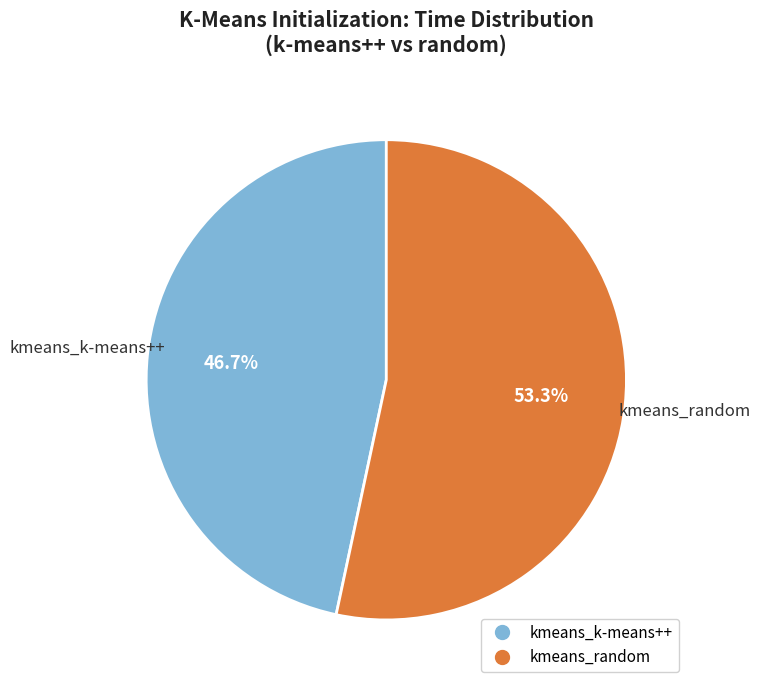

How much of the chart is everything except kmeans_random?

46.7%